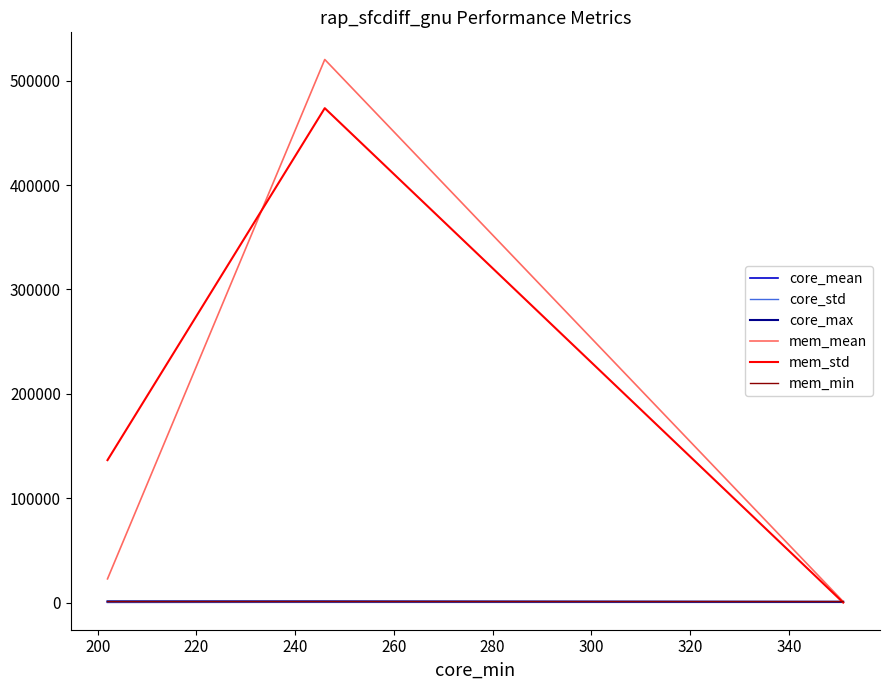

Between 180 and 220, which series saw the biggest shift?

mem_std